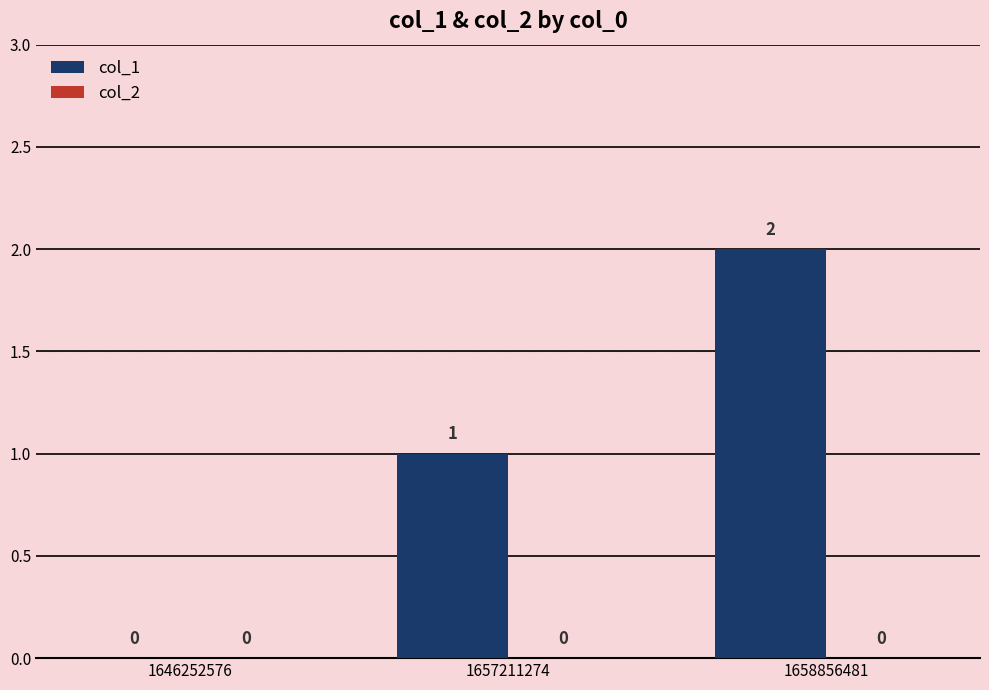

Are the bars grouped side by side (vs. stacked)?

No